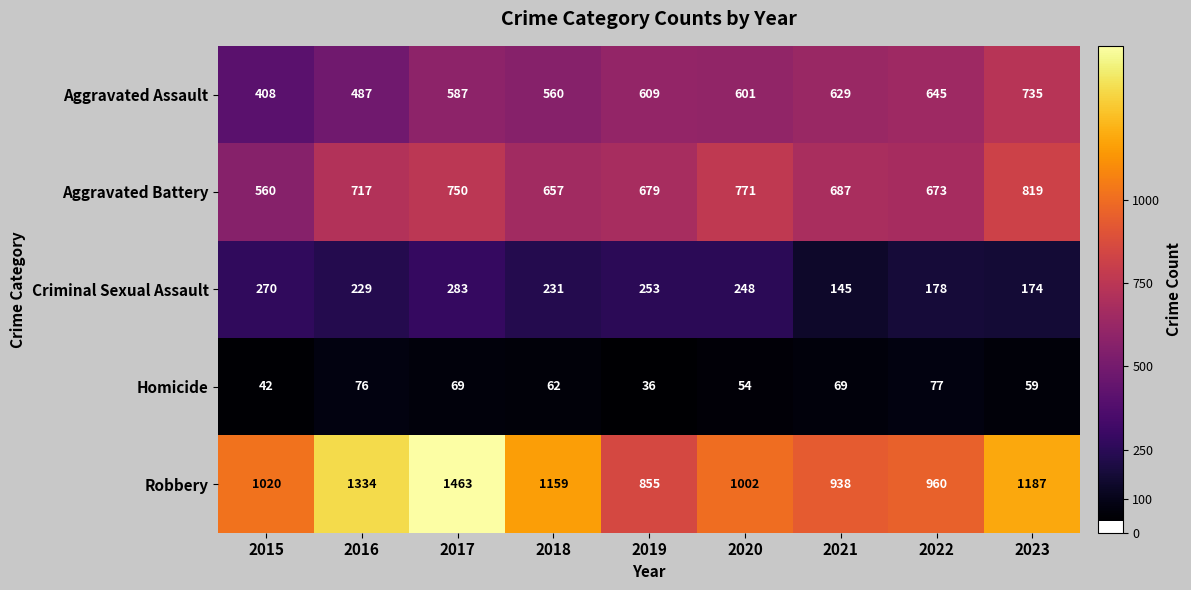

True or false: Homicide has a value of 69 at 2017.

True